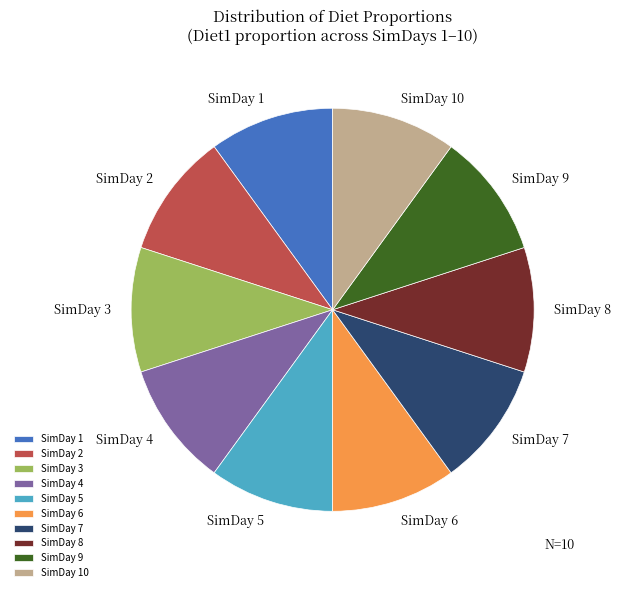

Does SimDay 3 represent more than half of the total?

No